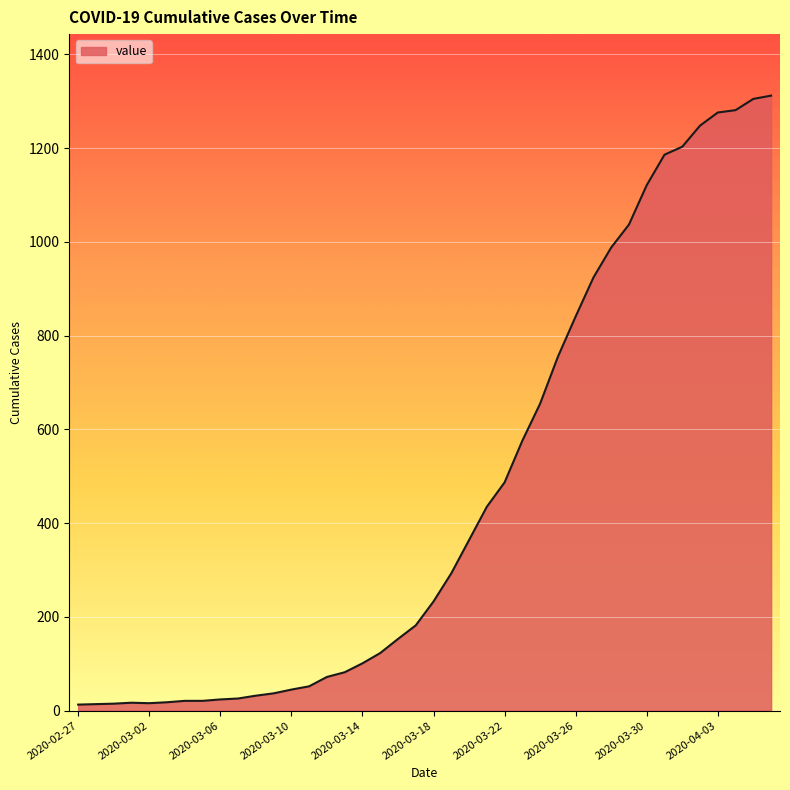

What is the greatest value displayed?

1312